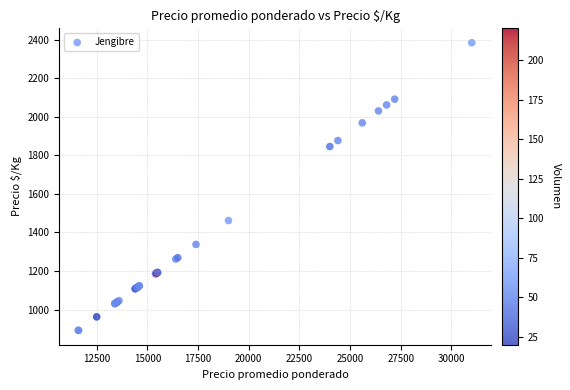

What Y value in the scatter plot is closest to 1638?

1462